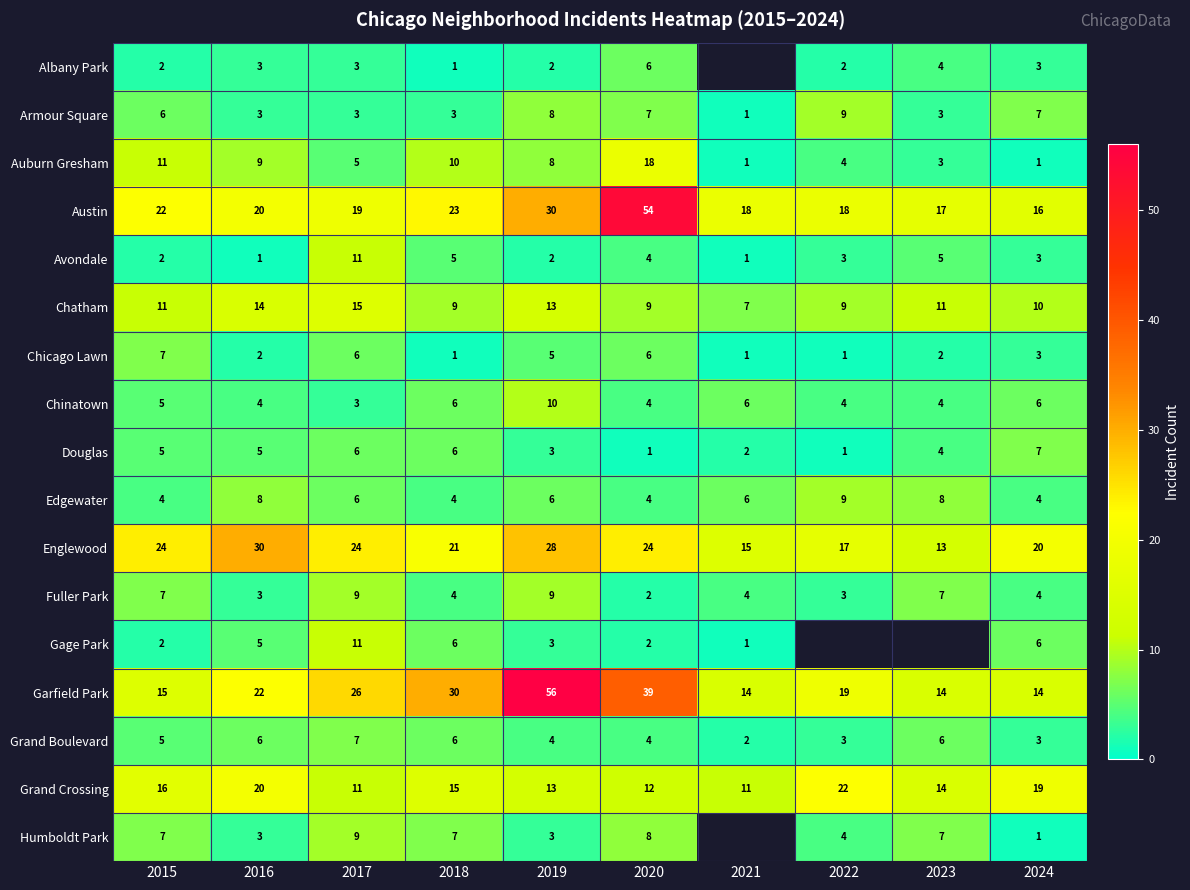

Between 2020 and 2016, which is larger?

2020